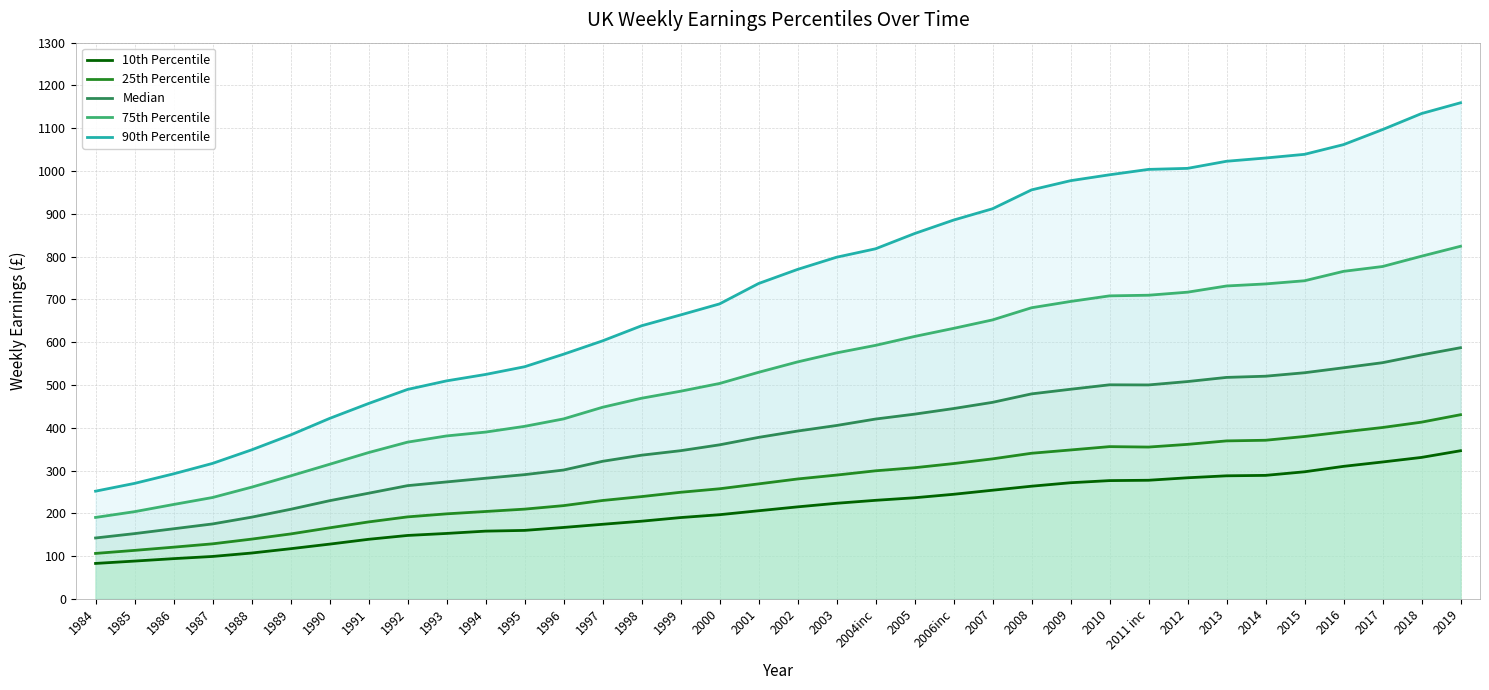

What is the spread (max minus min) of values at 1999?

473.6